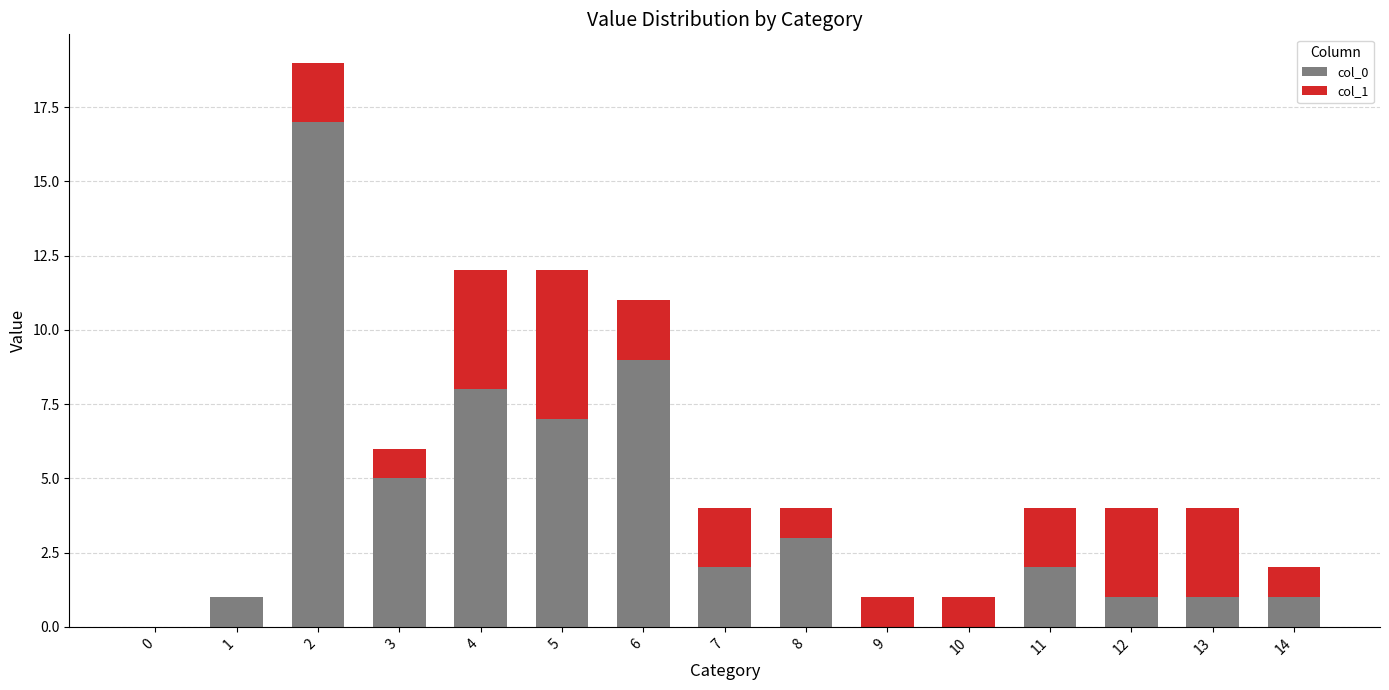

What is the total value across all series at 6?

11